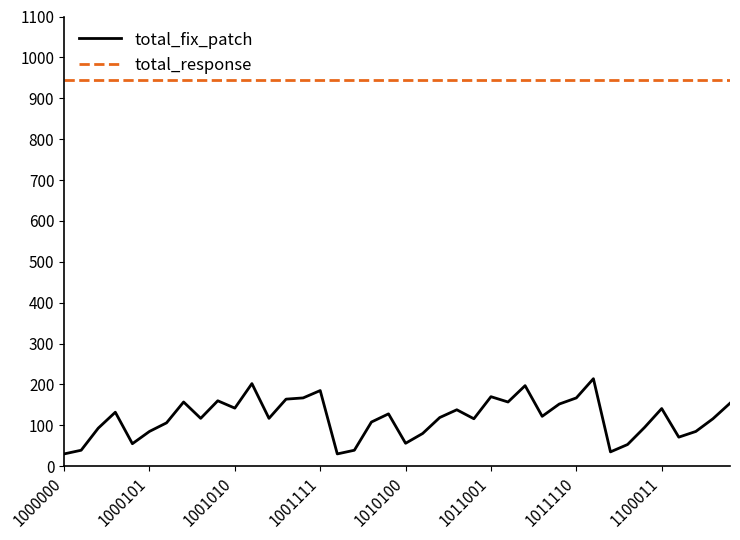

What is the average value of the total_response series?

945